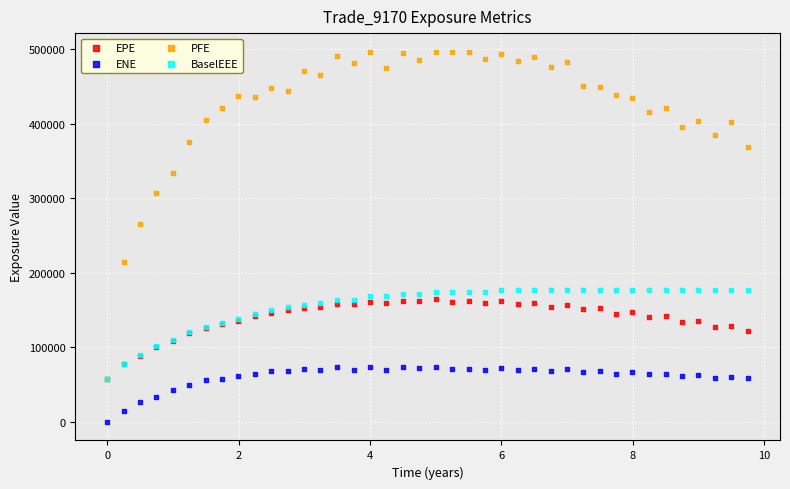

Which series contains the lowest Y value?

ENE